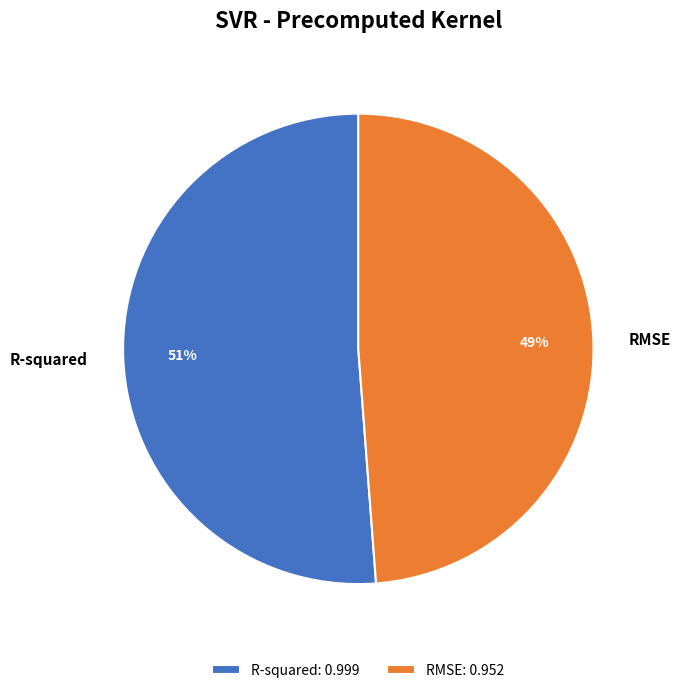

The R-squared slice represents 51% of the pie. True or false?

True